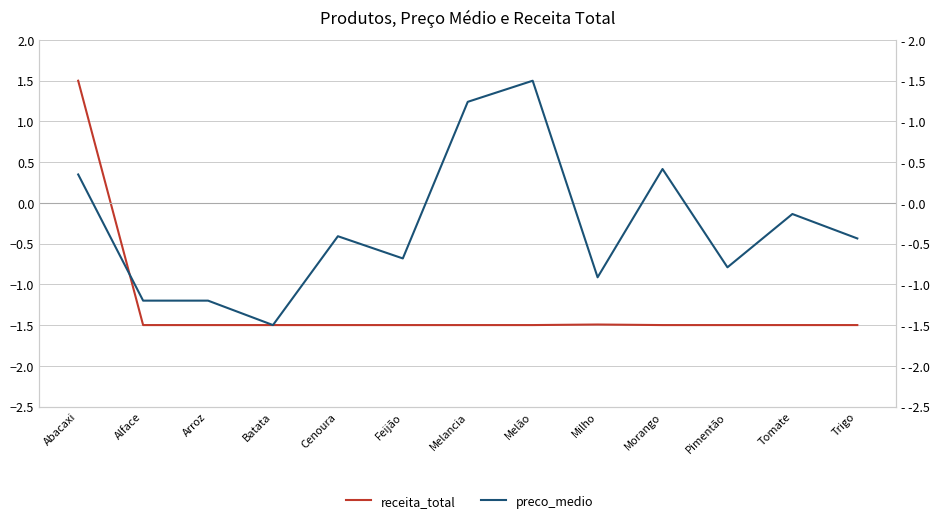

How many interior local valleys does the preco_medio series have?

4